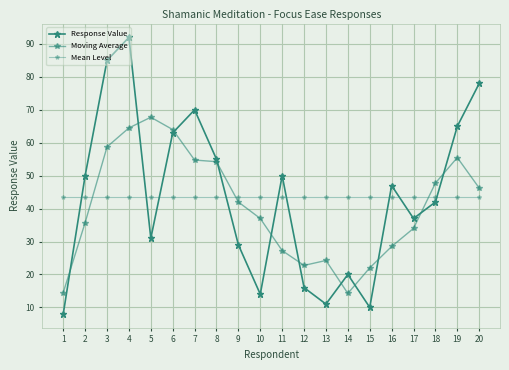

How many lines are shown in the chart?

3